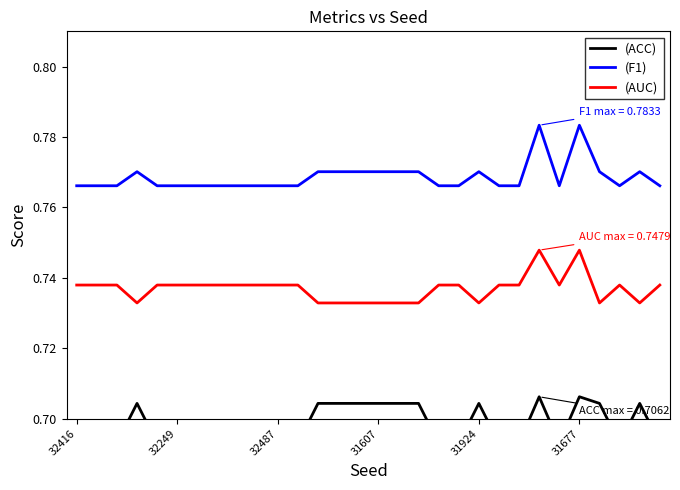

True or false: (AUC) and (F1) cross at least once.

False